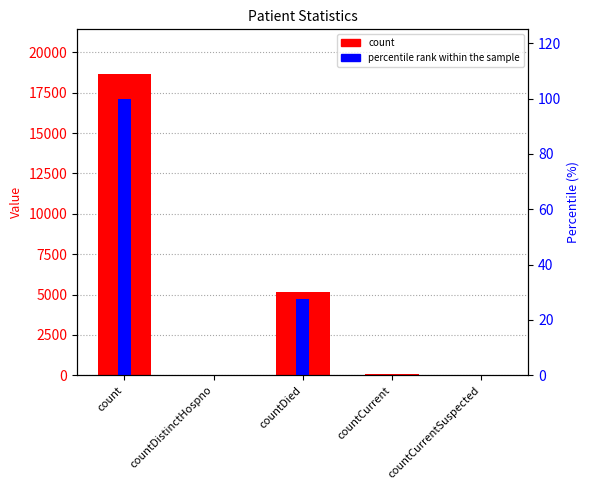

Which series has the largest total across all categories?

count